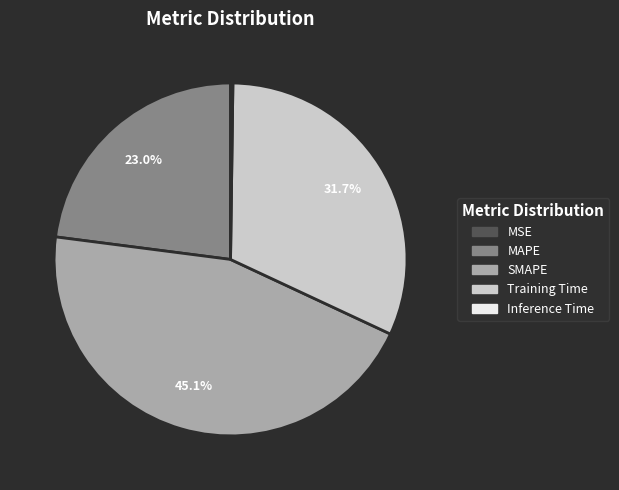

Approximately how many times larger is the value at Training Time compared to SMAPE?

0.7